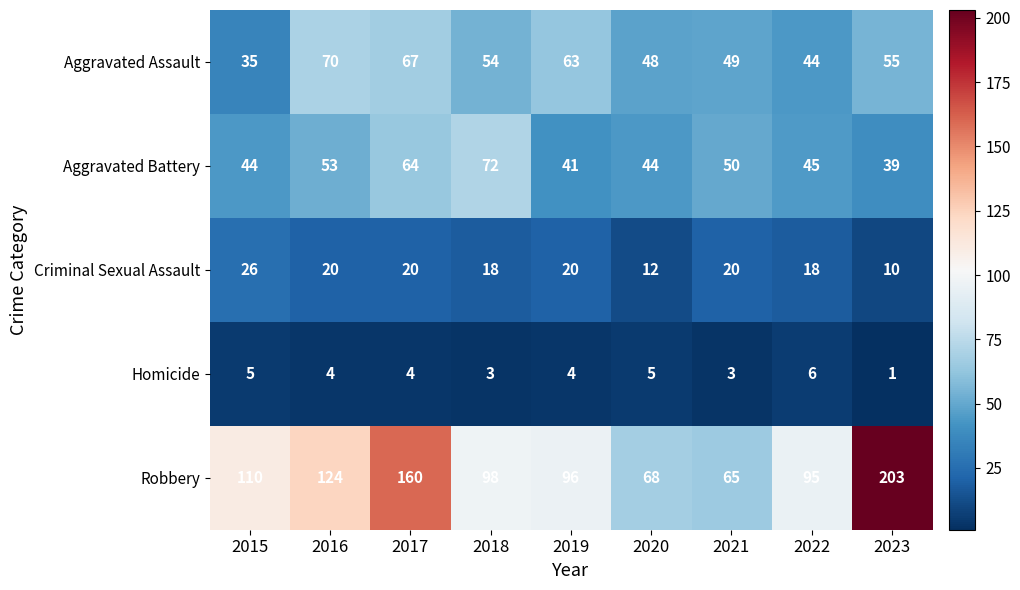

What is the sum of all Aggravated Battery values?

452